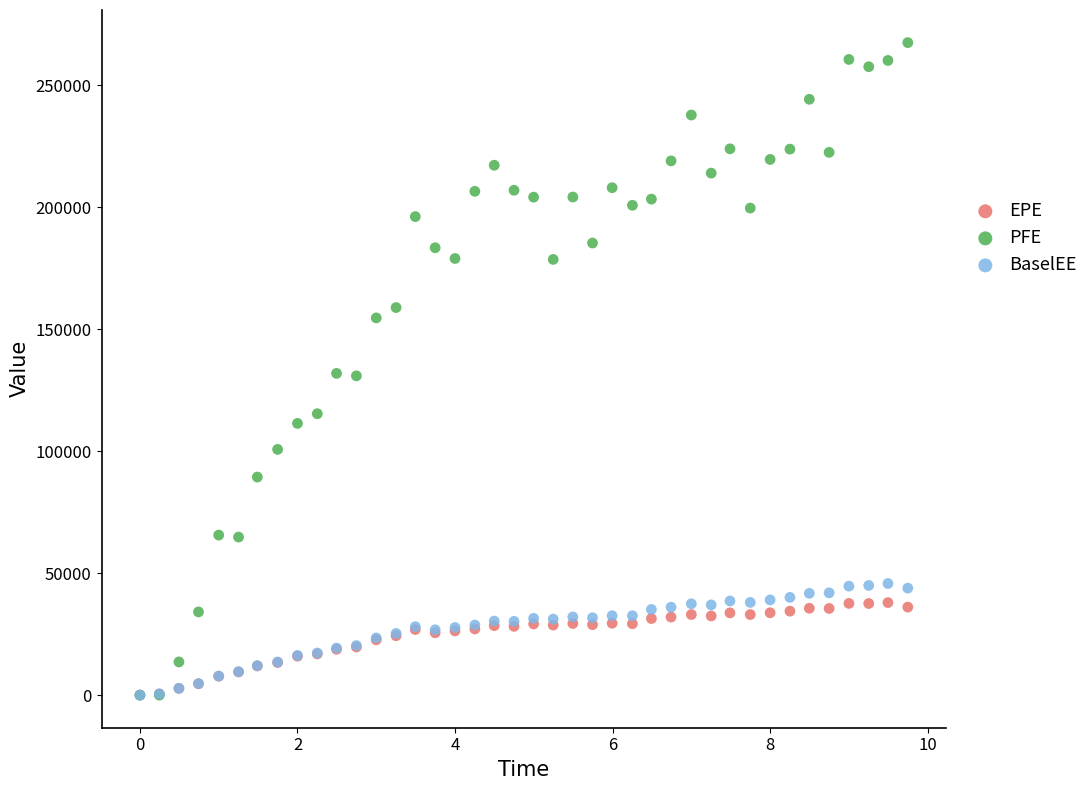

Which series has the largest Y range (max minus min)?

PFE